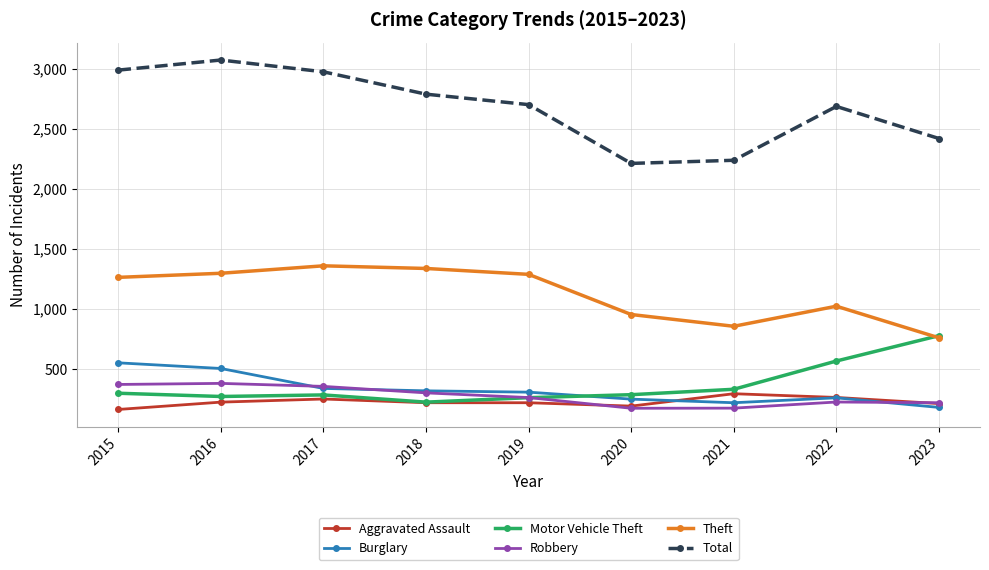

What is the spread (max minus min) of values at 2019?

2480